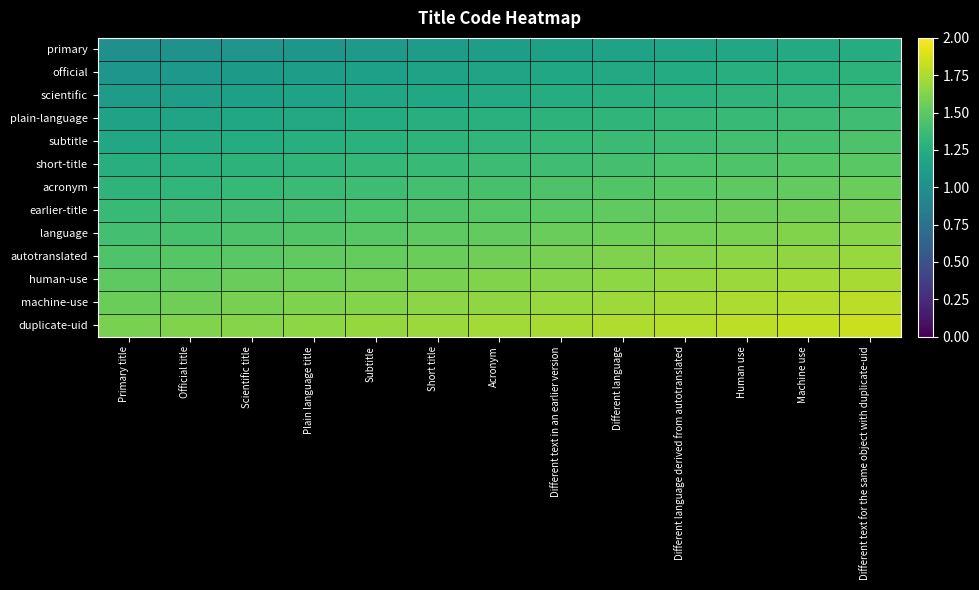

Which label corresponds to the smallest value in the chart?

Primary title